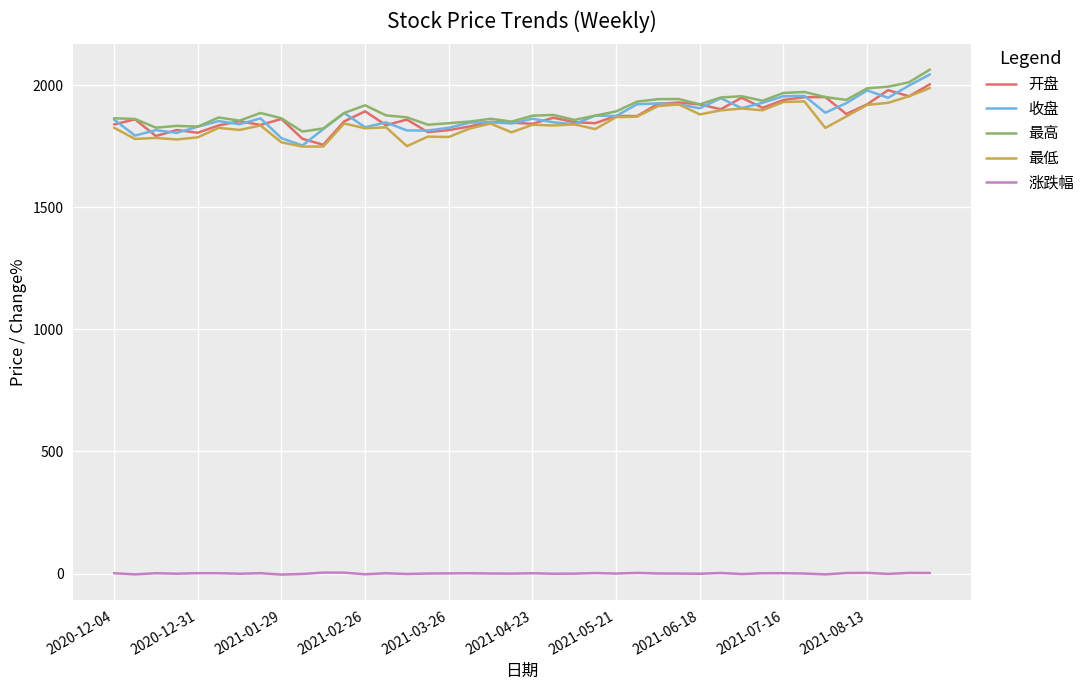

True or false: 涨跌幅 and 最低 intersect in this chart.

False